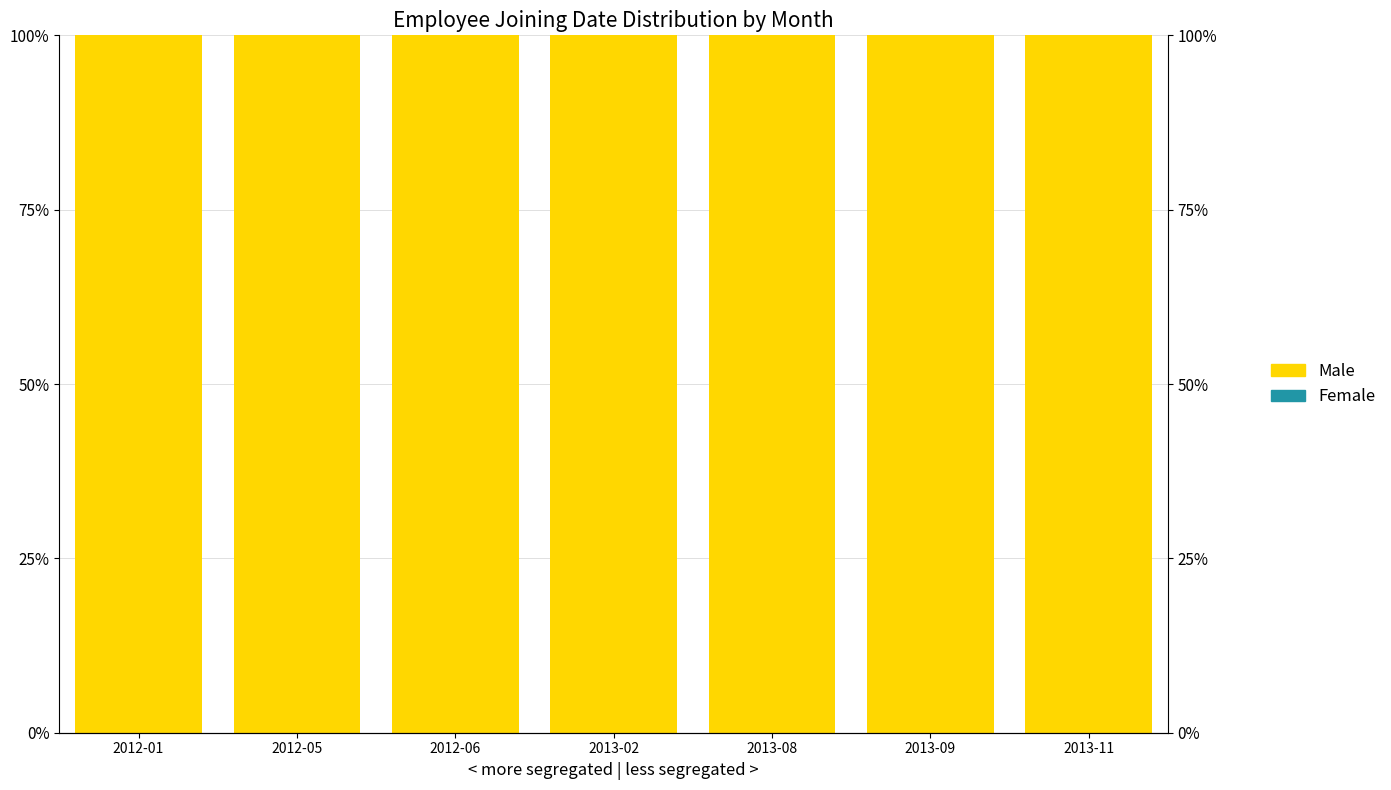

What is the difference between the highest and lowest values at 2013-09?

100